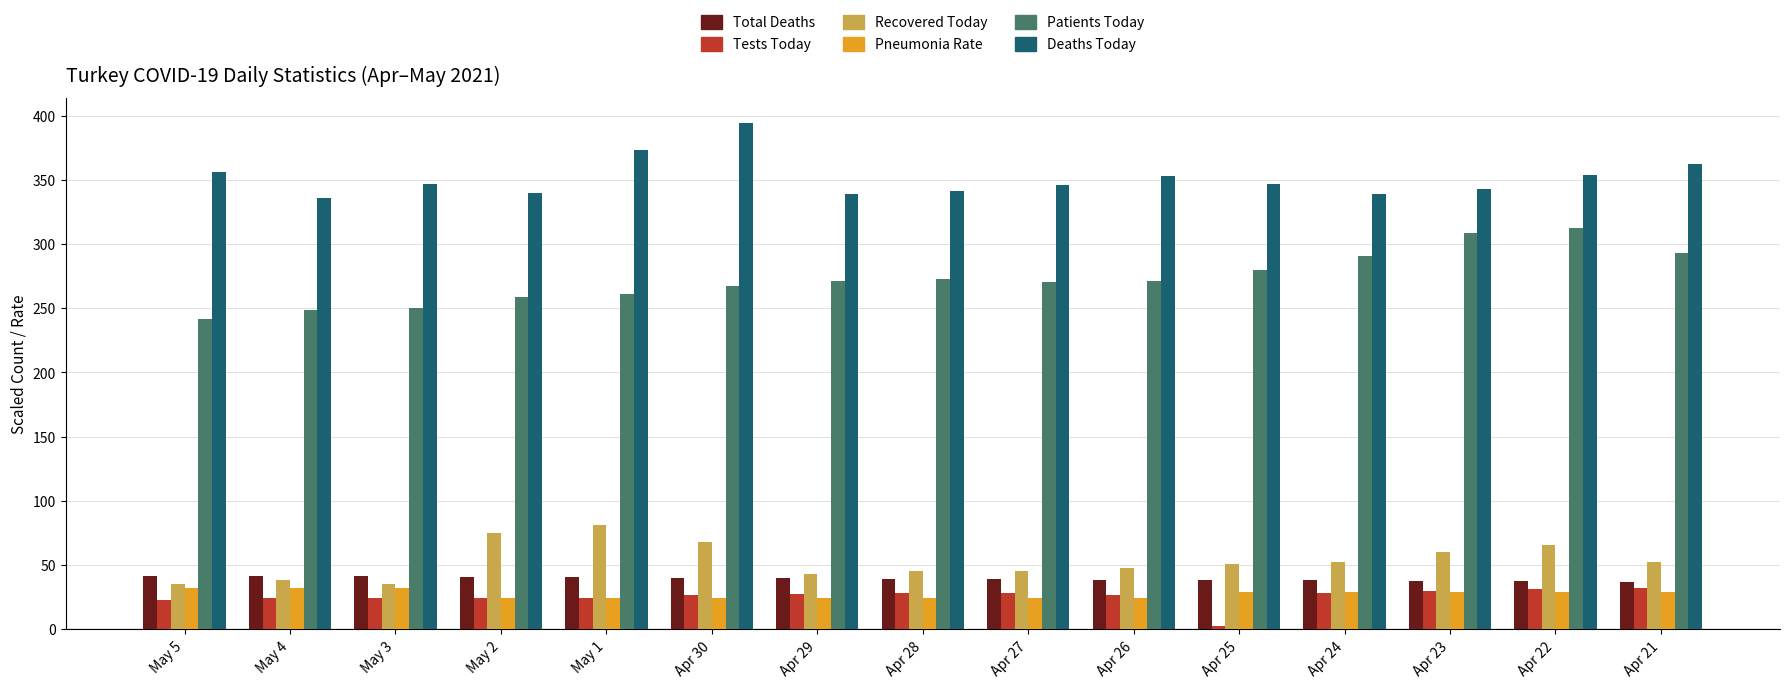

Between May 3 and Apr 28, which series saw the biggest shift?

Patients Today